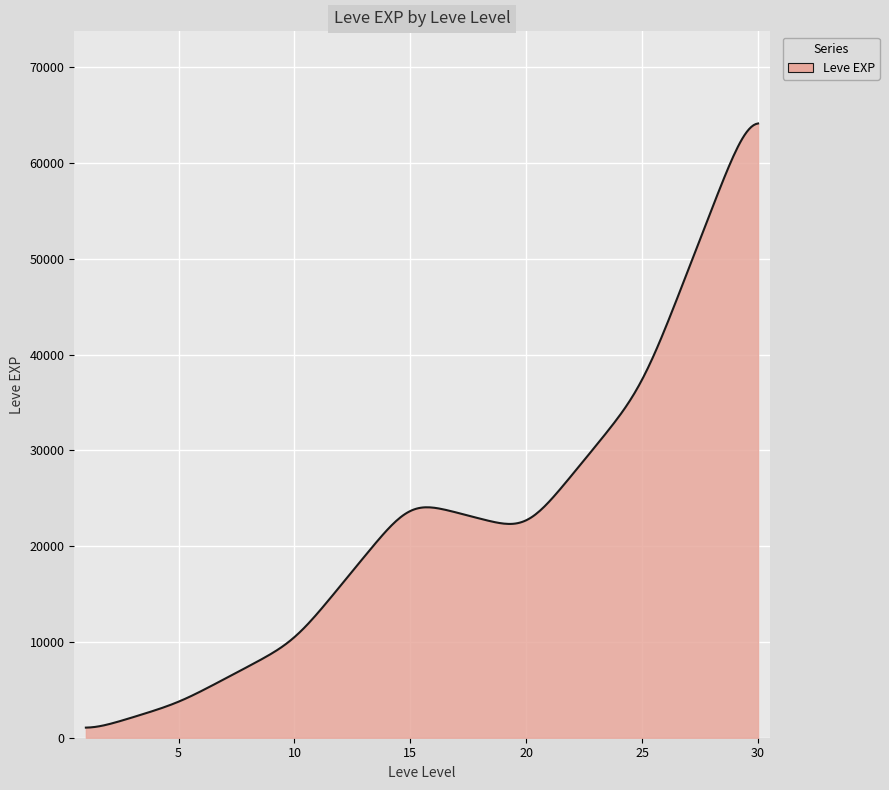

What is the difference between the maximum and minimum values?

63089.4